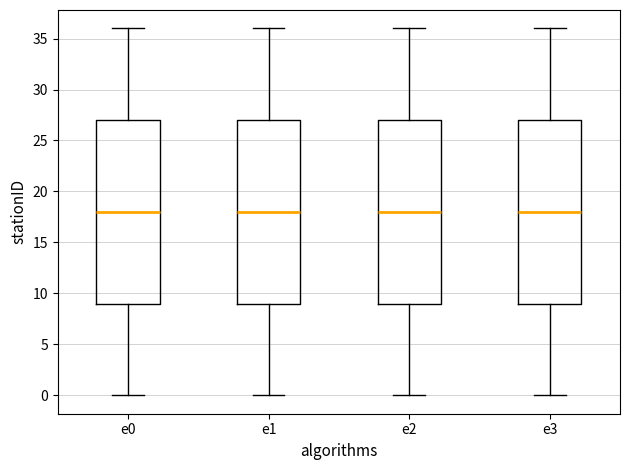

Reading left to right, transcribe this box plot: for each box, give where its median line is, the range the box spans, and where its two whiskers end, as read against the y-axis. The values are not printed on the chart, so give them approximately, as read against the axis.

e0: median 18, box 9 to 27, whiskers 0 to 36
e1: median 18, box 9 to 27, whiskers 0 to 36
e2: median 18, box 9 to 27, whiskers 0 to 36
e3: median 18, box 9 to 27, whiskers 0 to 36